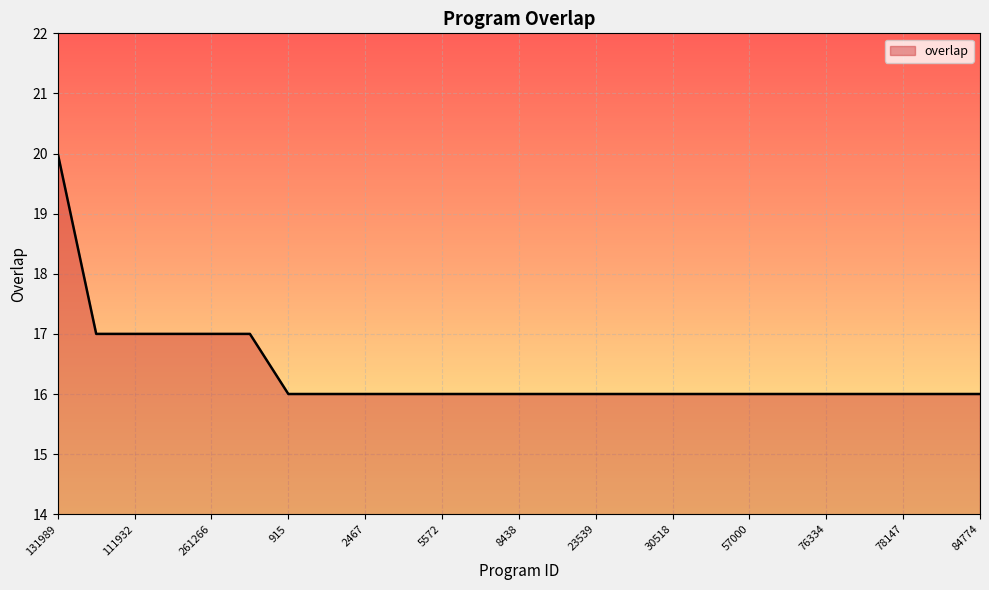

What is the maximum value shown in the chart?

20